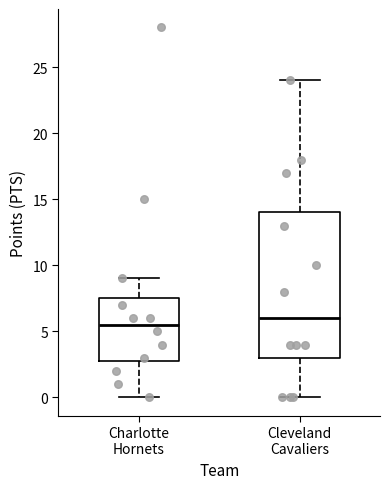

Where does the upper whisker of the box for Charlotte Hornets end on the y-axis? The values are not printed on the chart, so give them approximately, as read against the axis.

9.0